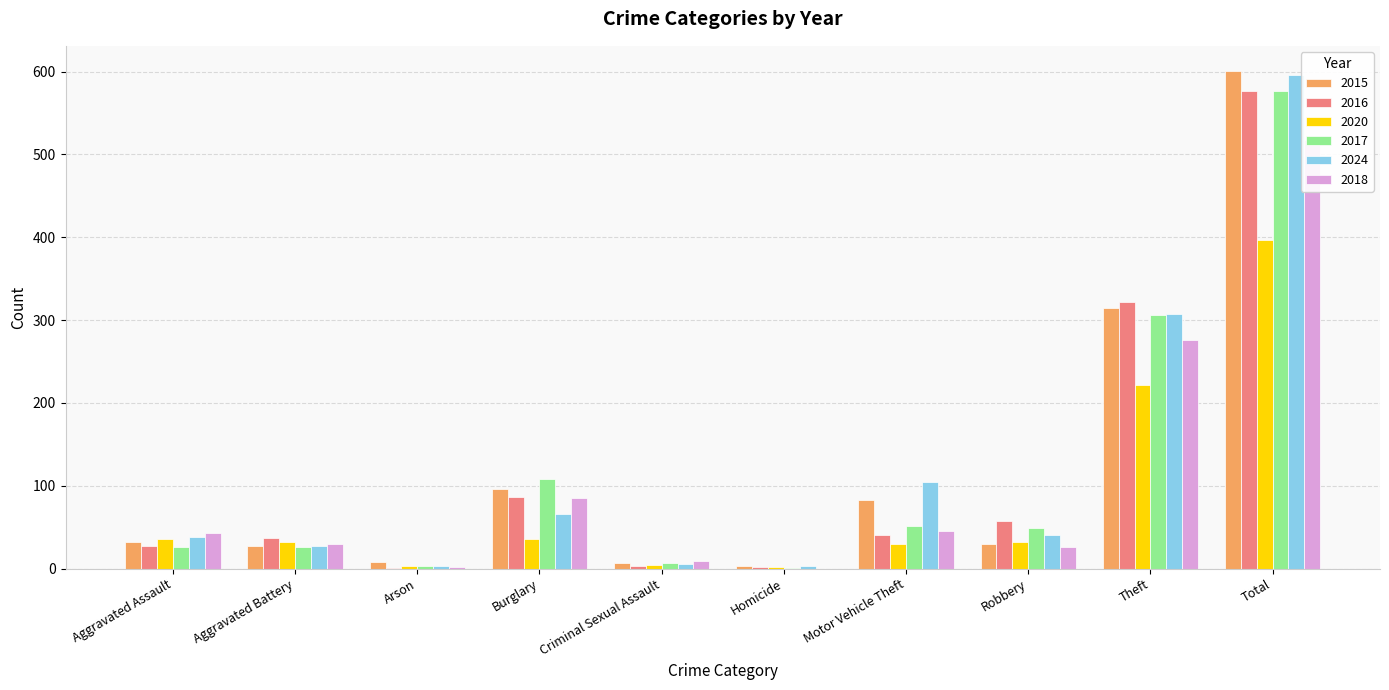

What is the sum of all 2018 values?

1034